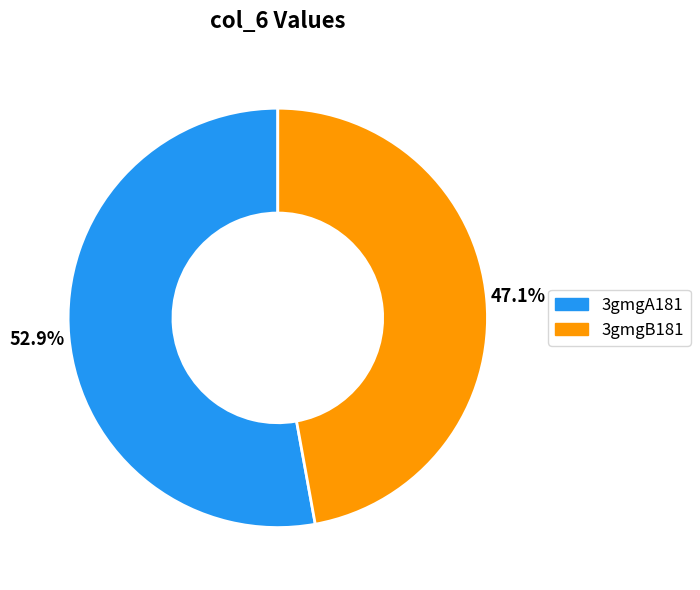

Between 3gmgB181 and 3gmgA181, which is larger?

3gmgA181